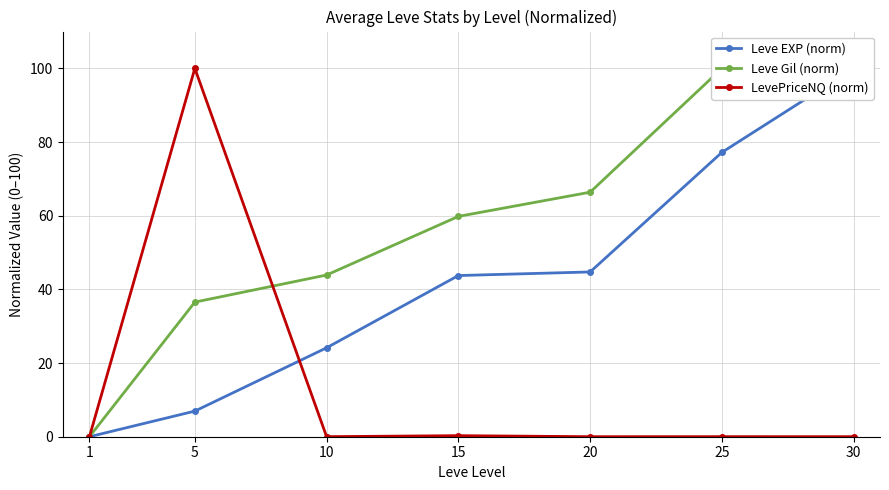

Count the number of data series in this chart.

3